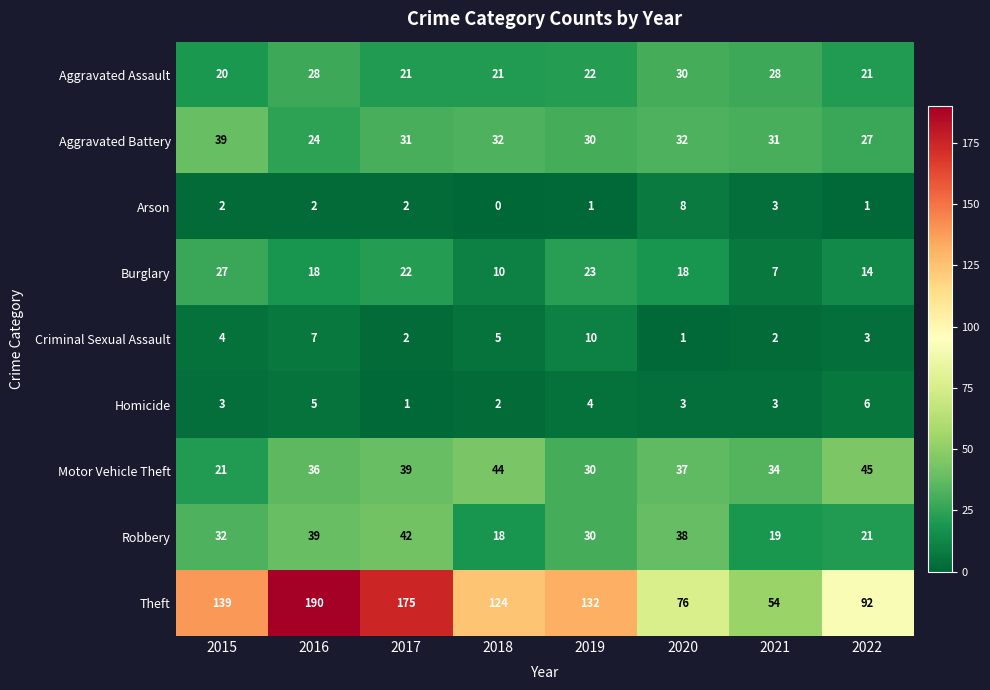

What is the difference between the highest and lowest values at 2016?

188